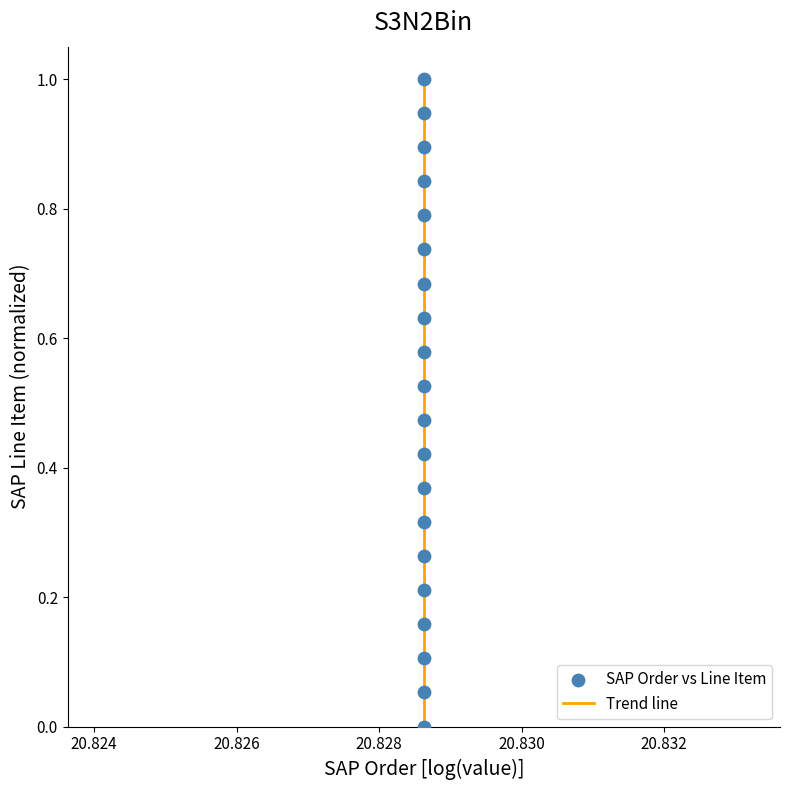

What is the maximum value shown in the chart?

1.0